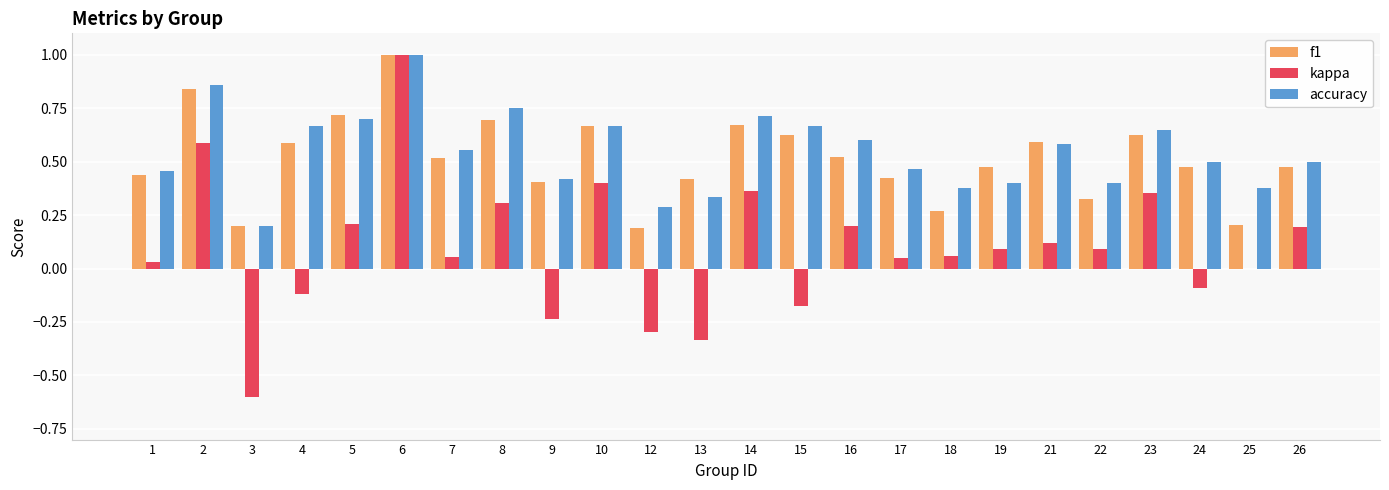

Are the bars horizontal?

No